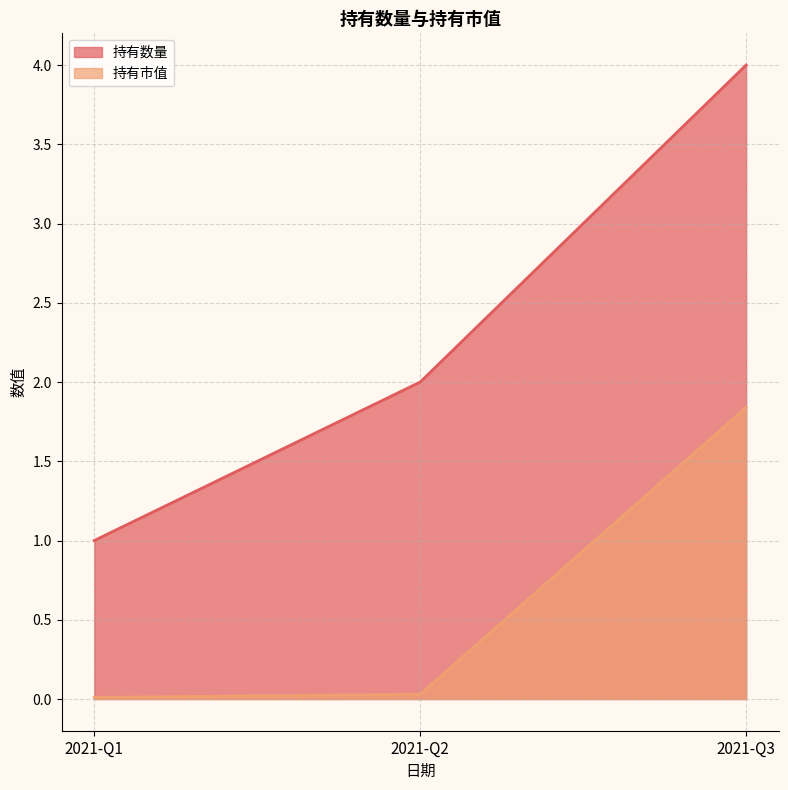

Reading right to left, what are all the values shown in this chart?

持有数量: 4.0	2.0	1.0
持有市值: 1.8	0.0	0.0